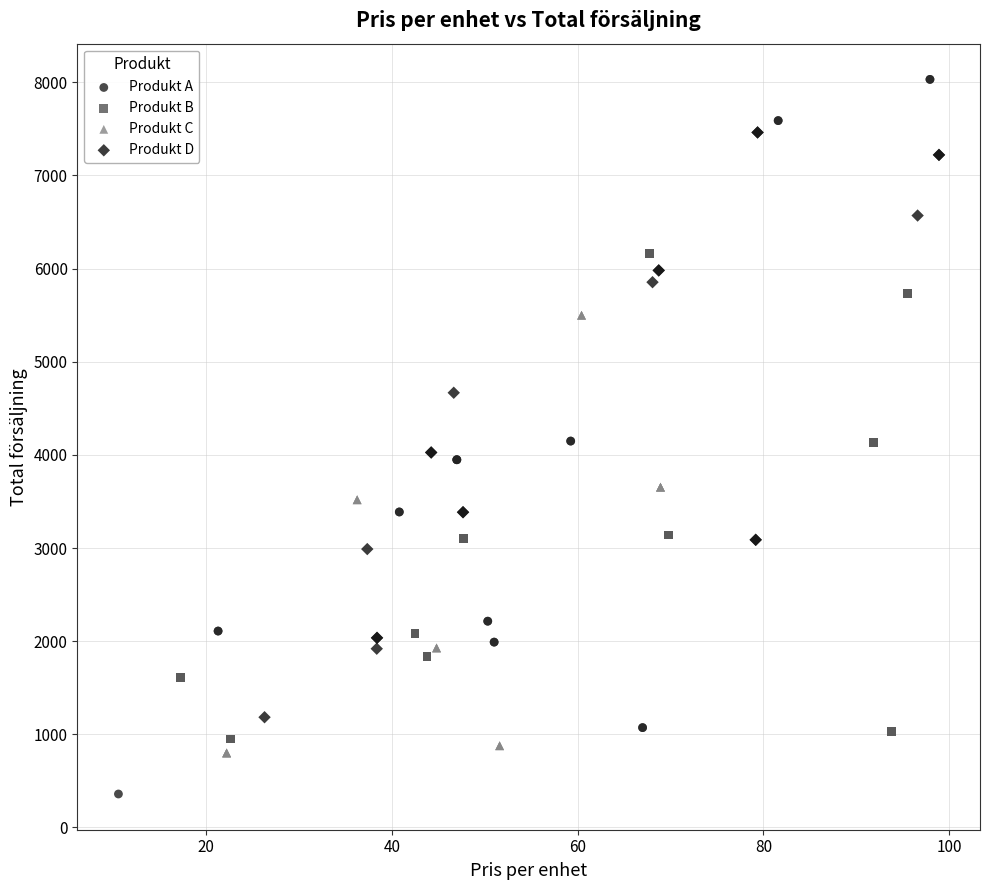

Which series contains the highest Y value?

Produkt A